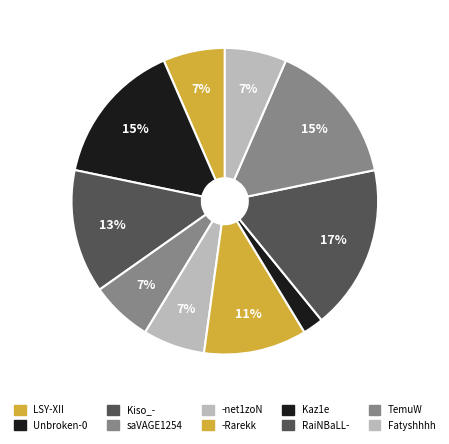

Is there any slice that represents more than half of the pie?

No